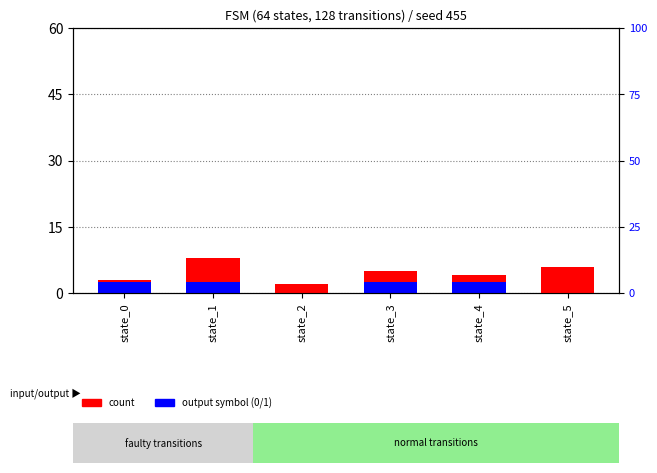

List the series in order of their overall mean, lowest first.

output symbol (0/1), count